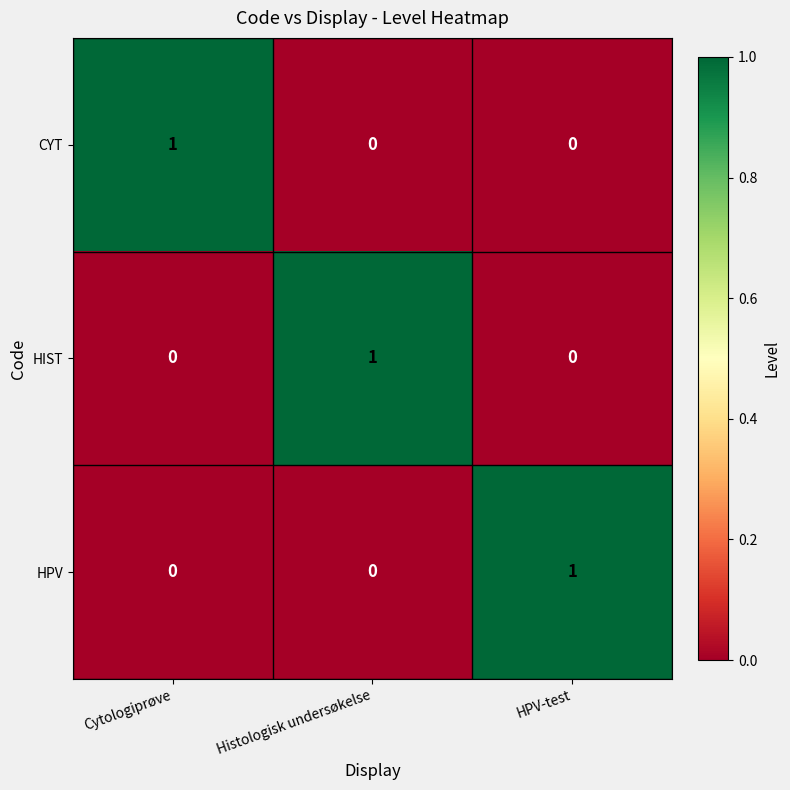

At which label does HIST reach its peak?

Histologisk undersøkelse